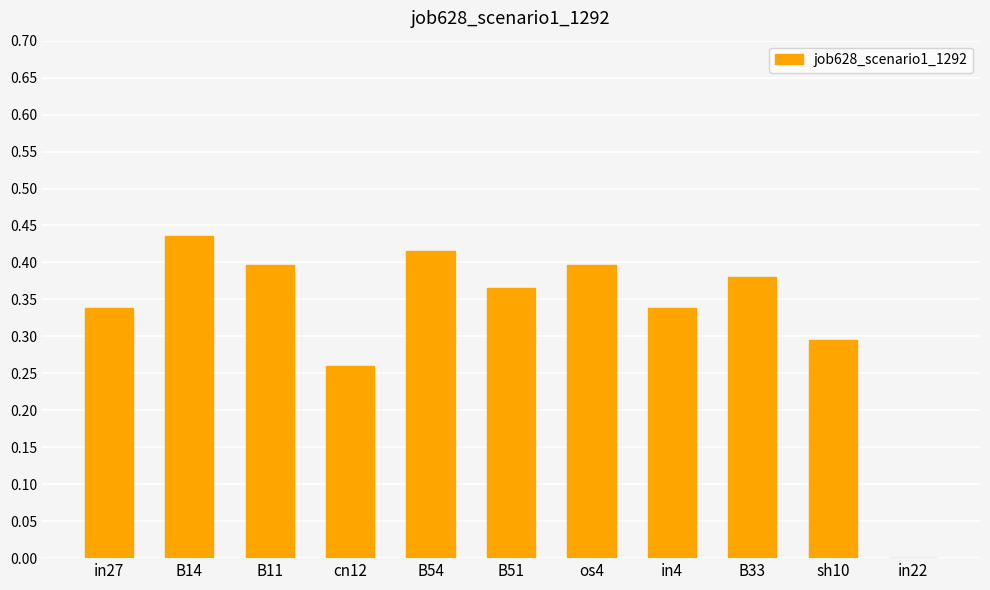

Are the bars horizontal?

No